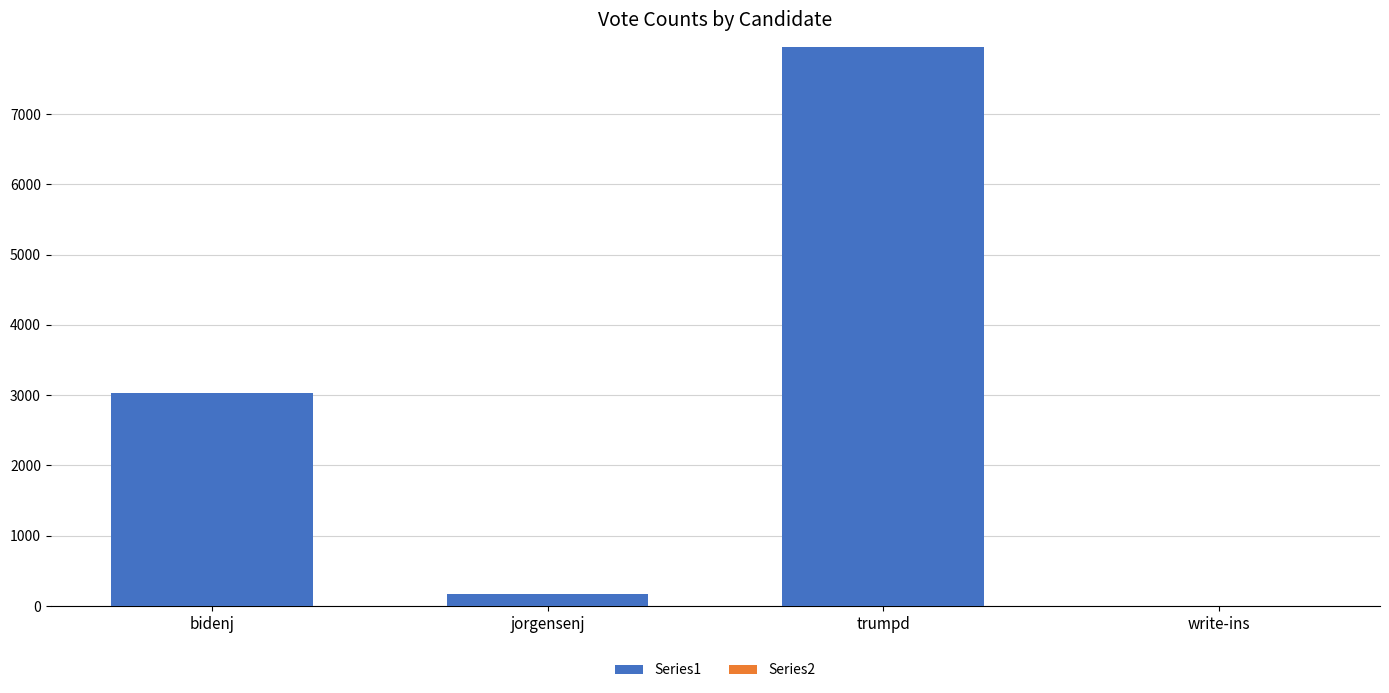

Are the bars grouped side by side (vs. stacked)?

No